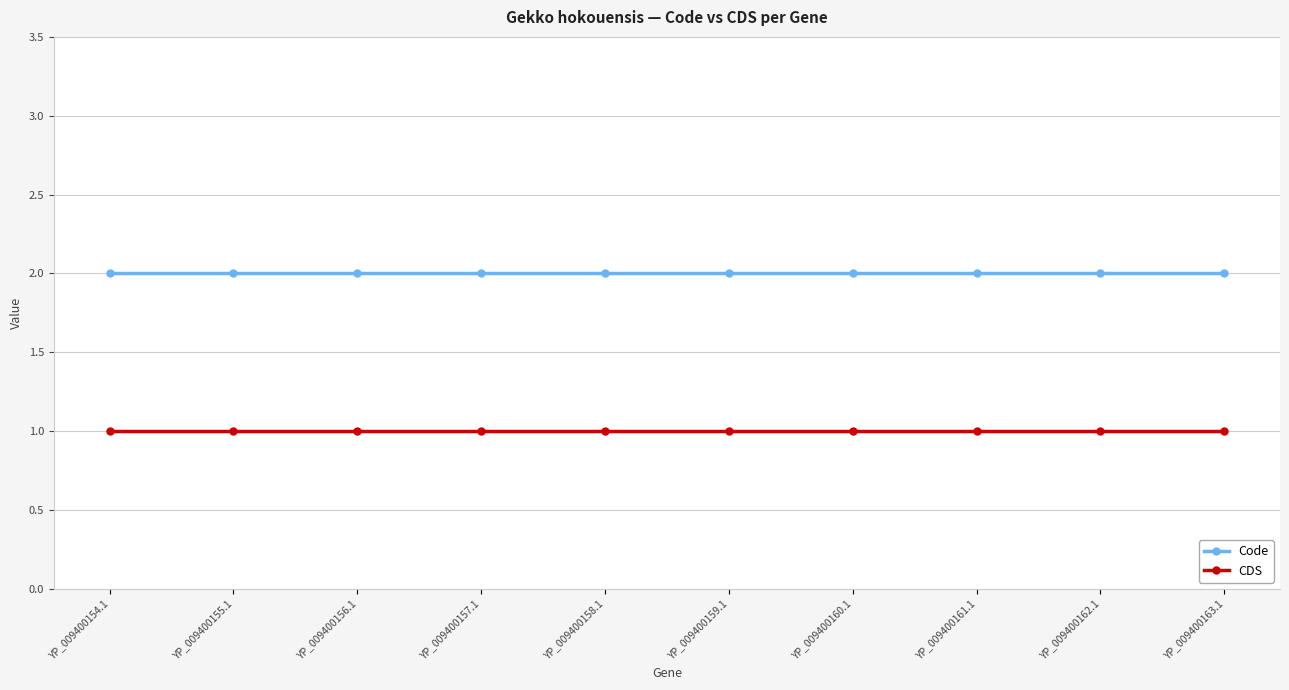

The CDS series shows 1 at YP_009400163.1. True or false?

True